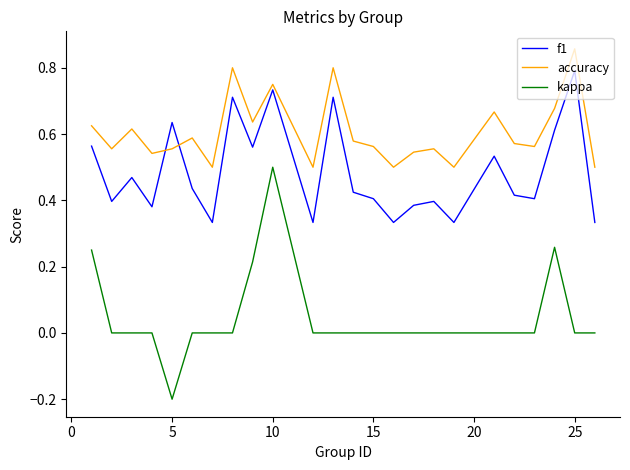

True or false: kappa and accuracy cross at least once.

False